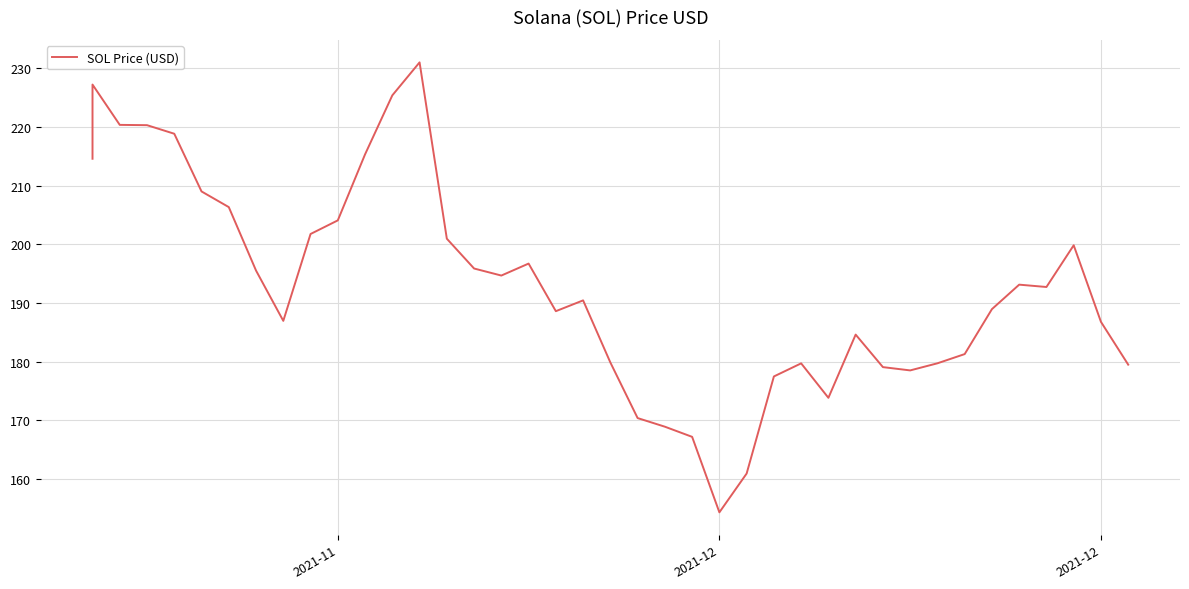

What is the value of the 8th point from the left?

195.5